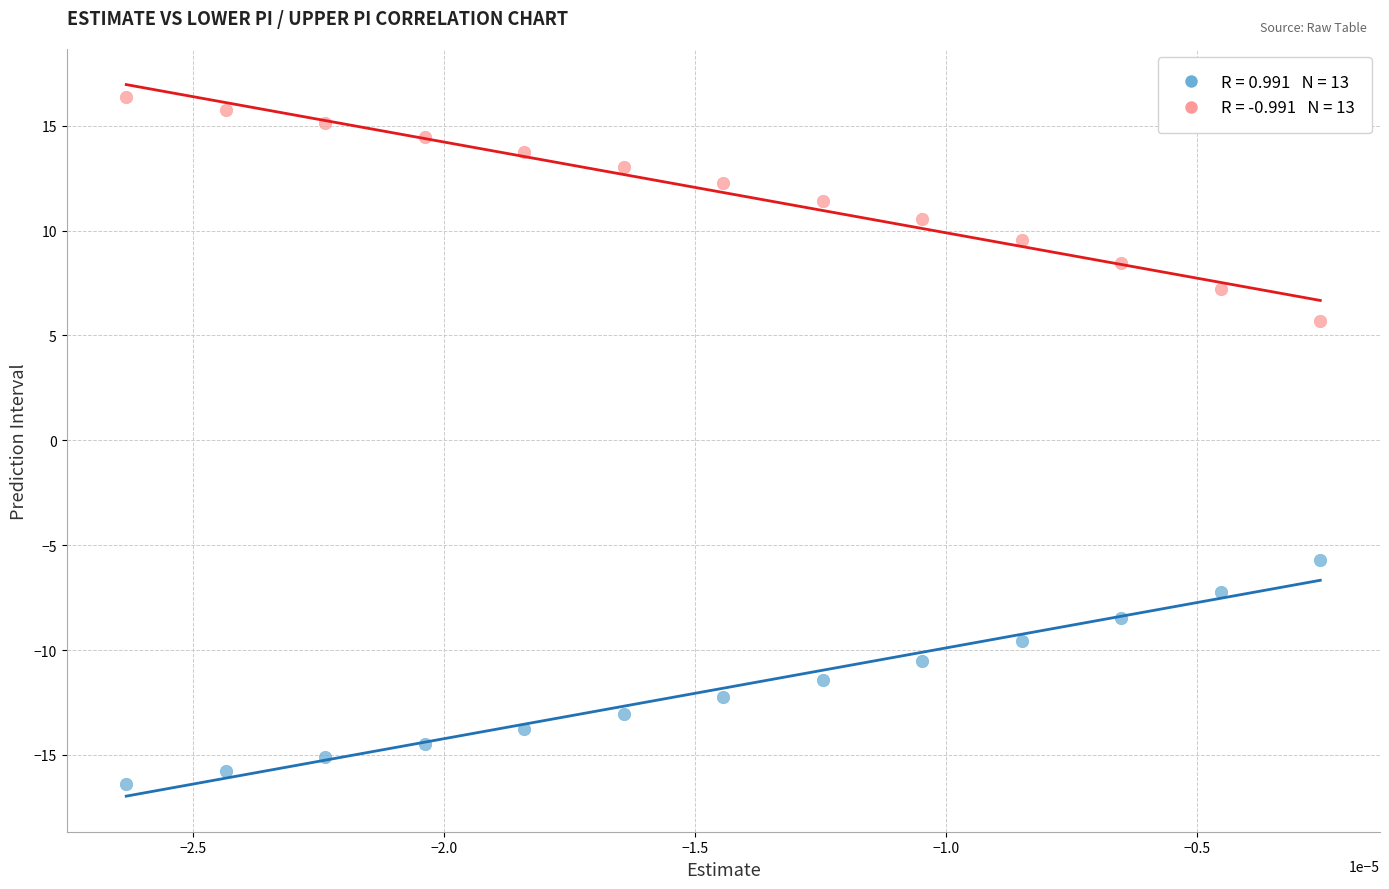

Across all data points, what is the range of Y values (max minus min)?

32.7